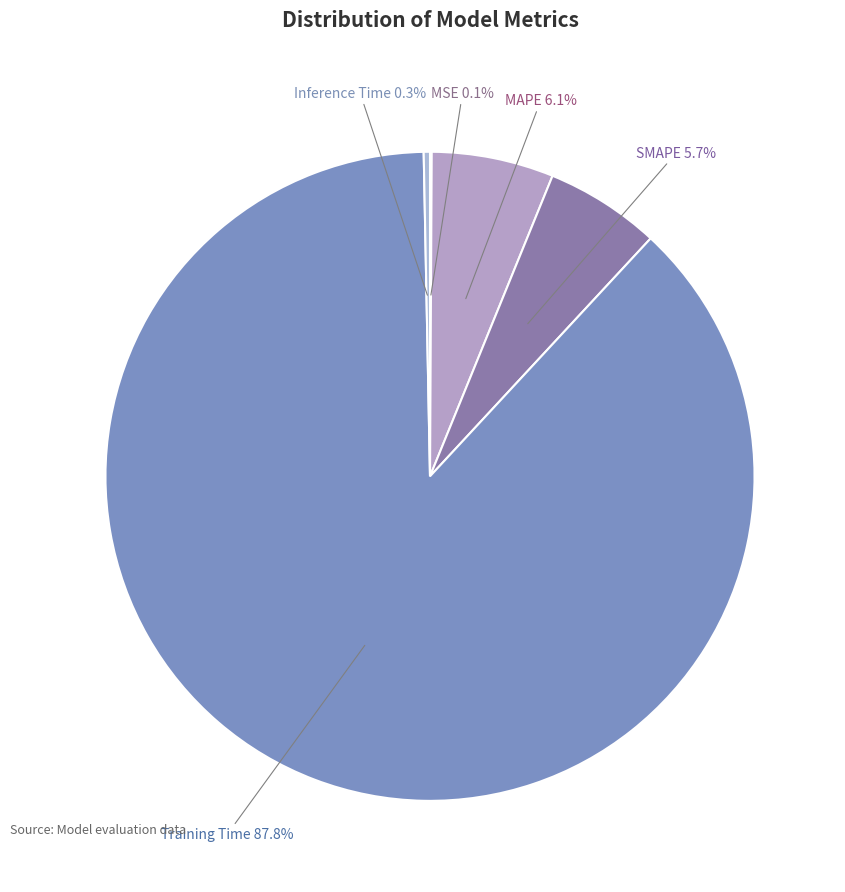

True or false: MAPE accounts for 1% of the total.

False